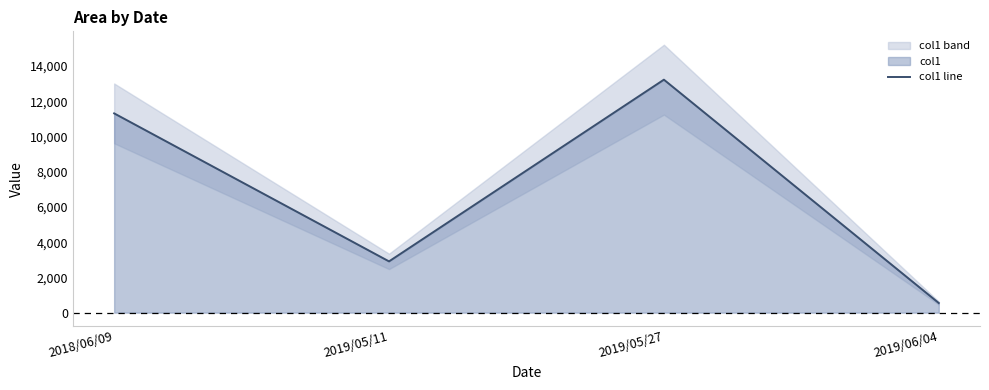

What is the value of the 2nd point from the left?

2910.2